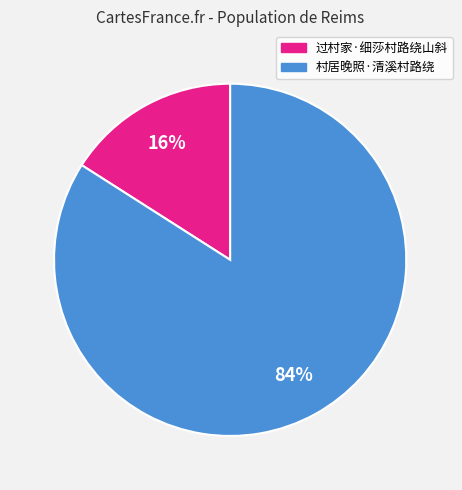

Rank the categories by value from lowest to highest.

过村家·细莎村路绕山斜, 村居晚照·清溪村路绕